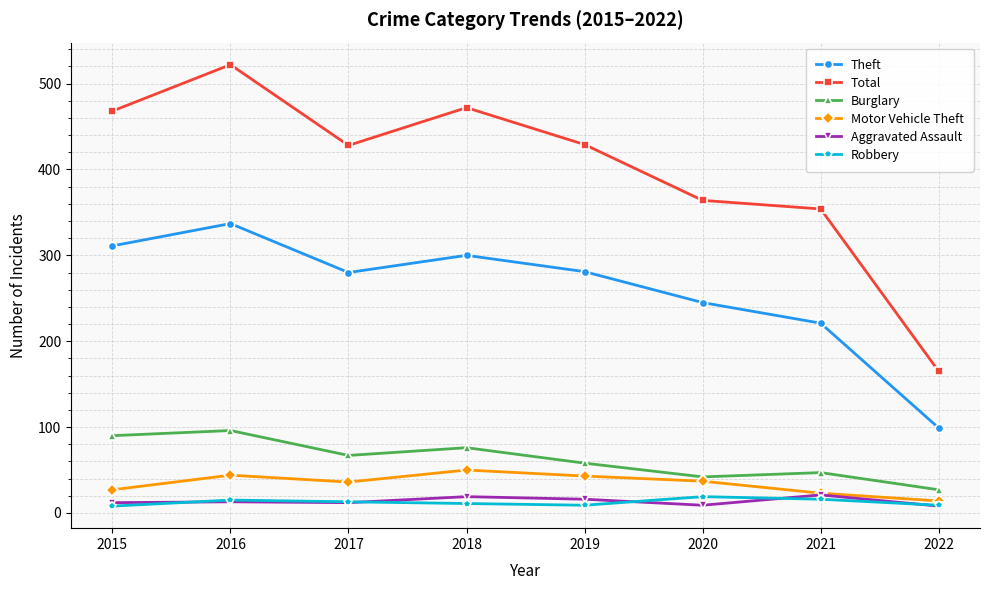

Where does the Motor Vehicle Theft series first go above 37?

2016